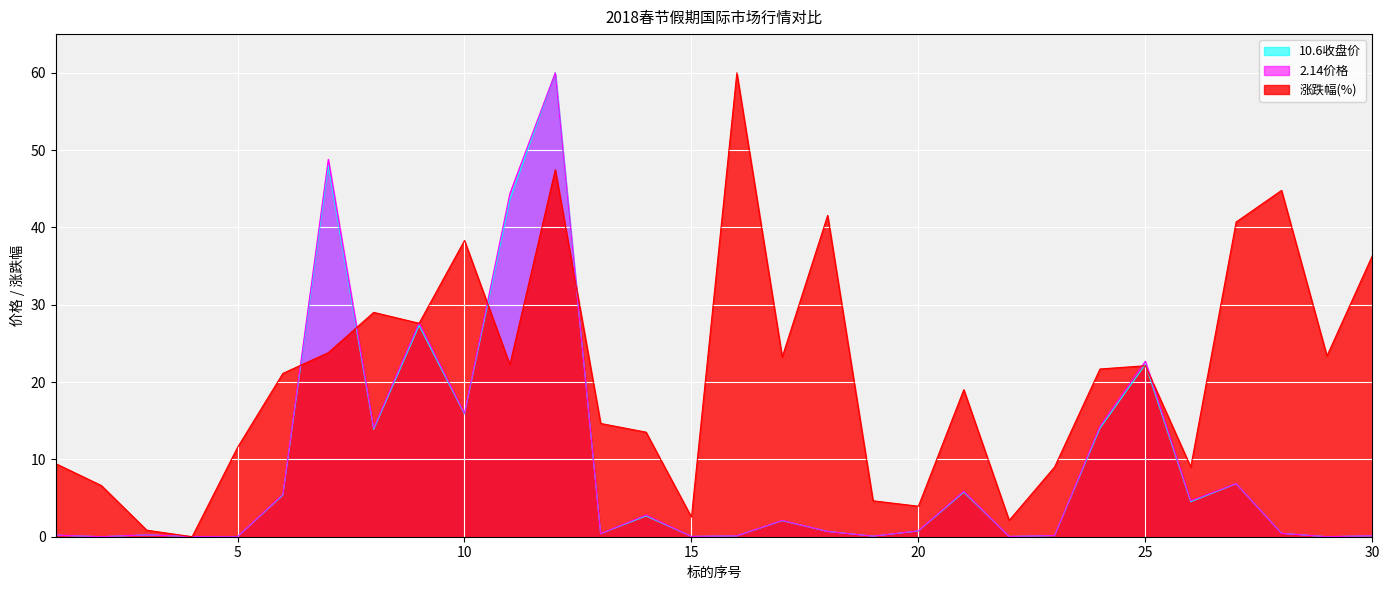

The value of 10.6收盘价 at 22 is 0.0. True or false?

False